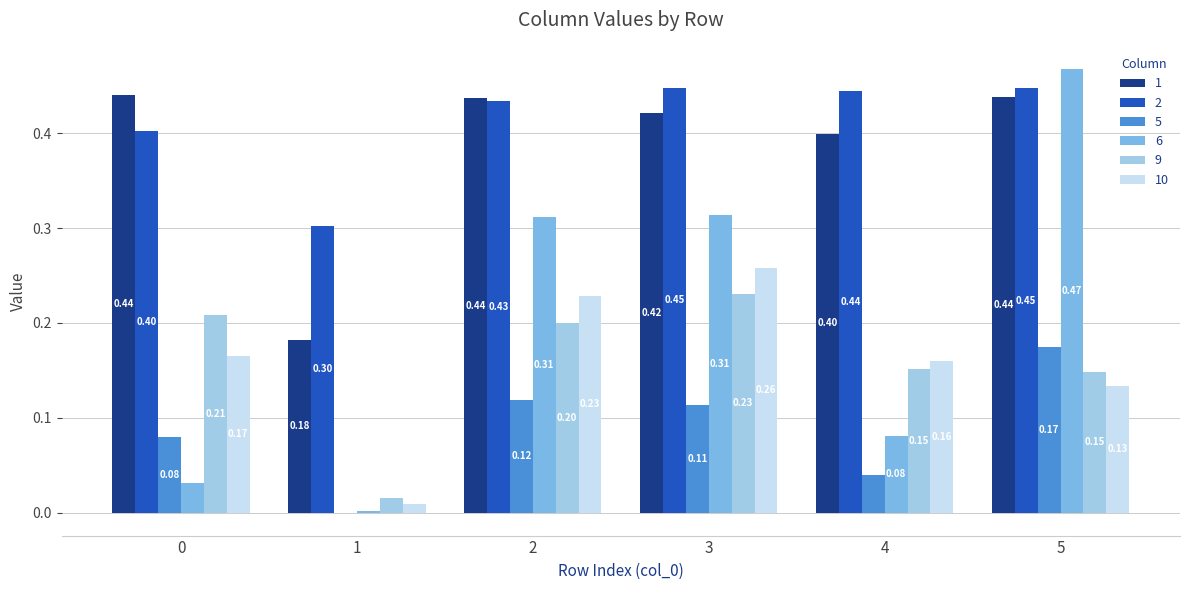

What are all the series names shown in the legend?

1, 2, 5, 6, 9, 10